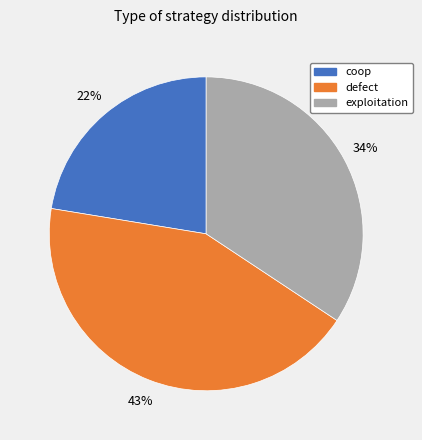

Between exploitation and defect, which is larger?

defect